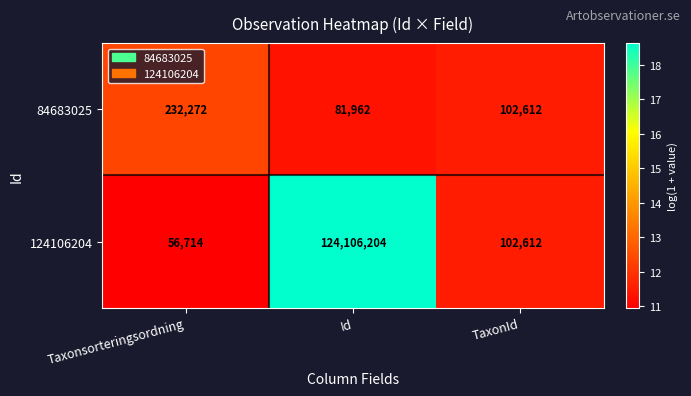

What is the difference between the second highest and minimum values in the 84683025 series?

20650